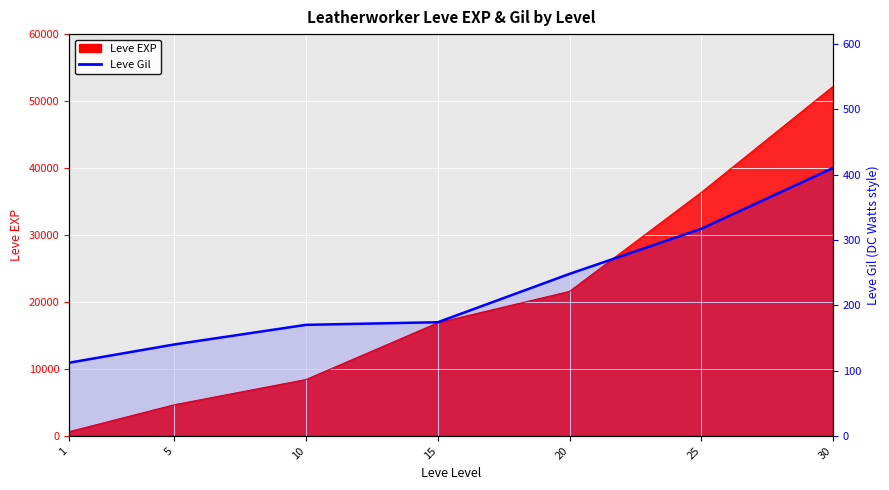

What is the value of the 6th point from the left?

317